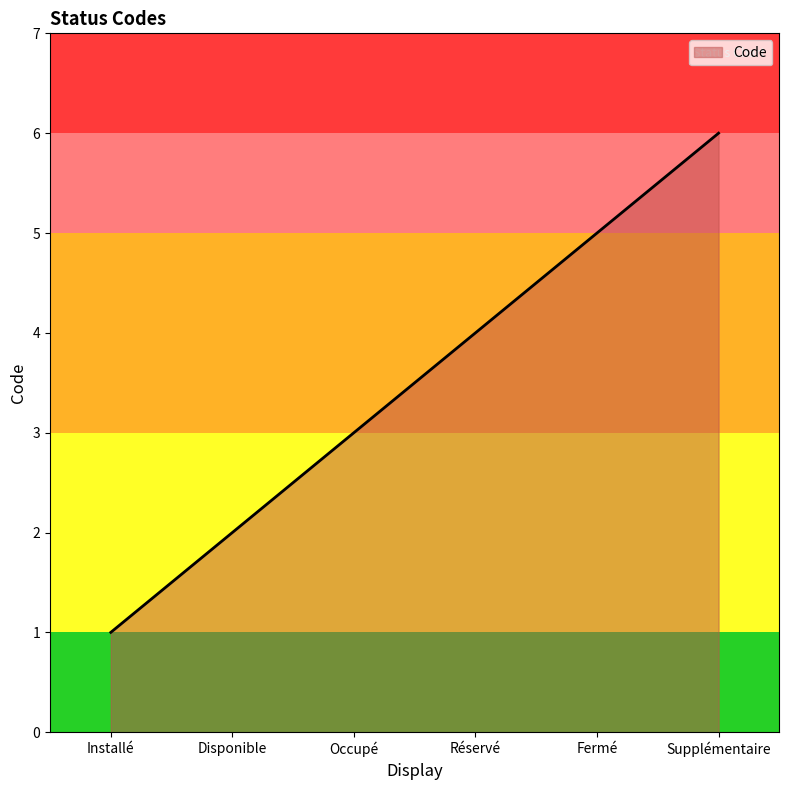

Reading right to left, what are all the values shown in this chart?

Supplémentaire=6	Fermé=5	Réservé=4	Occupé=3	Disponible=2	Installé=1